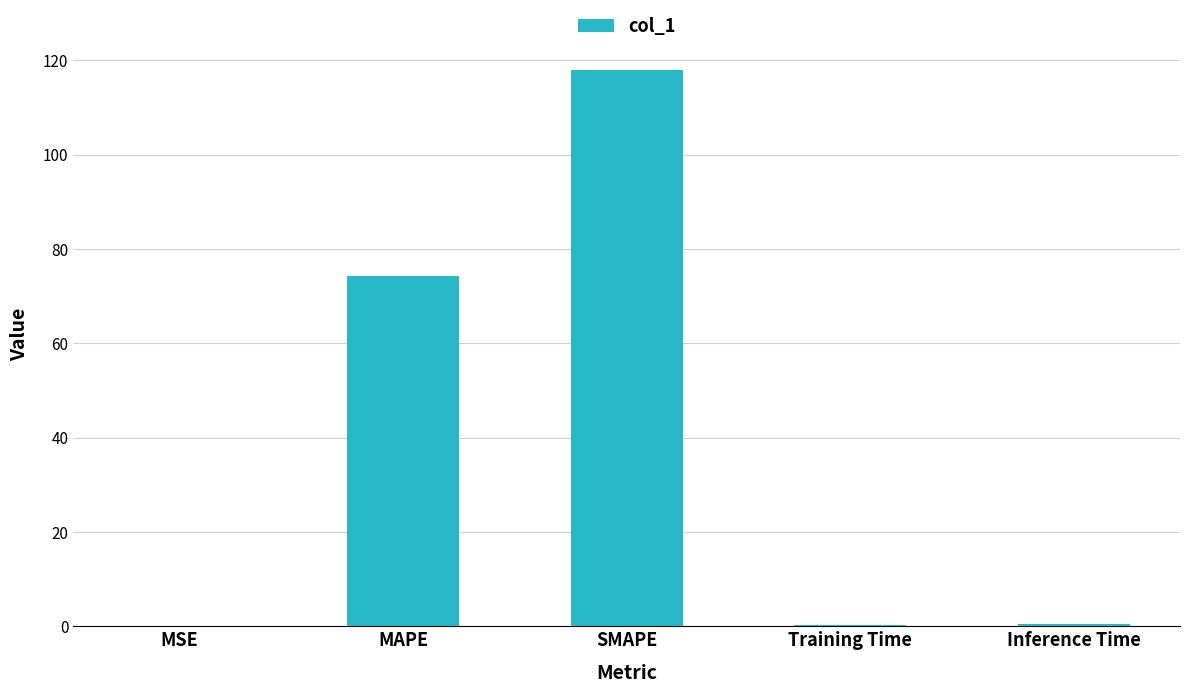

What is the maximum value shown in the chart?

118.1